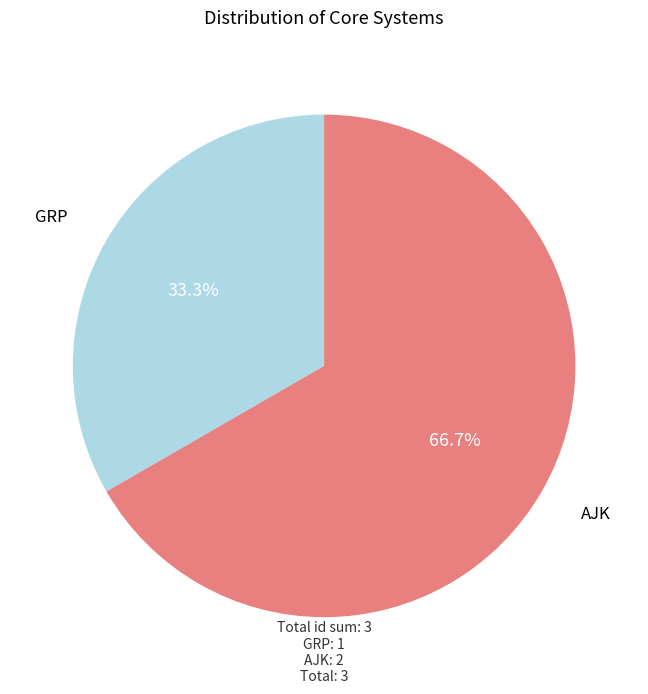

Count the number of slices in the pie.

2